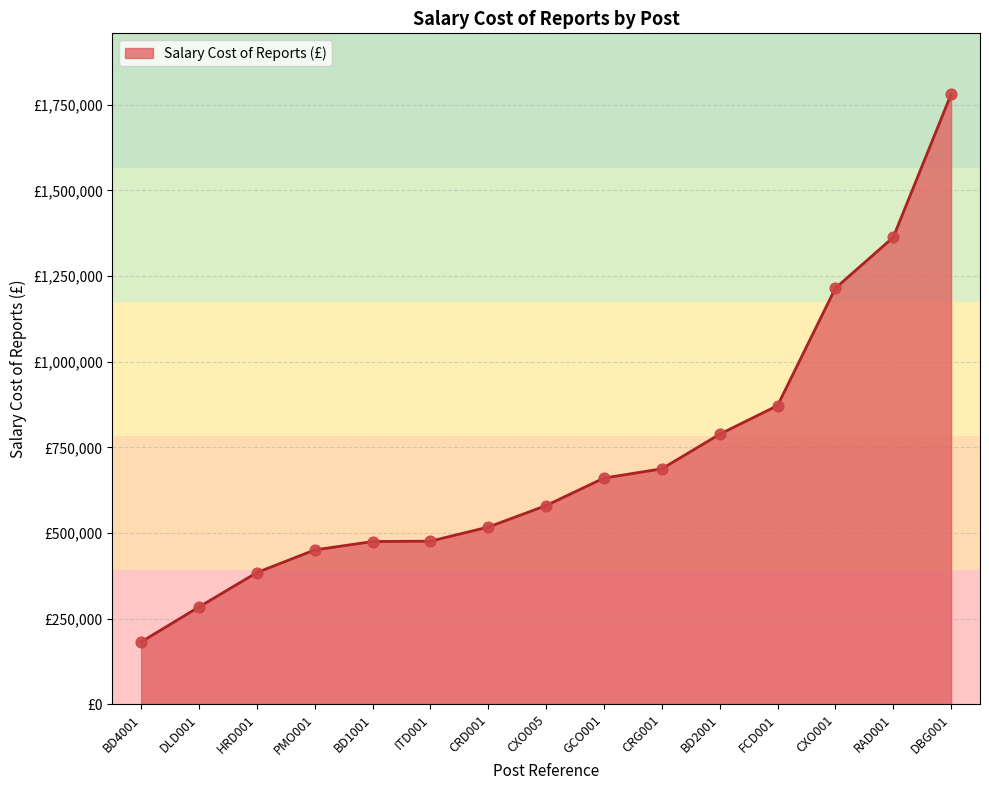

What is the change in value from BD4001 to HRD001?

+202370